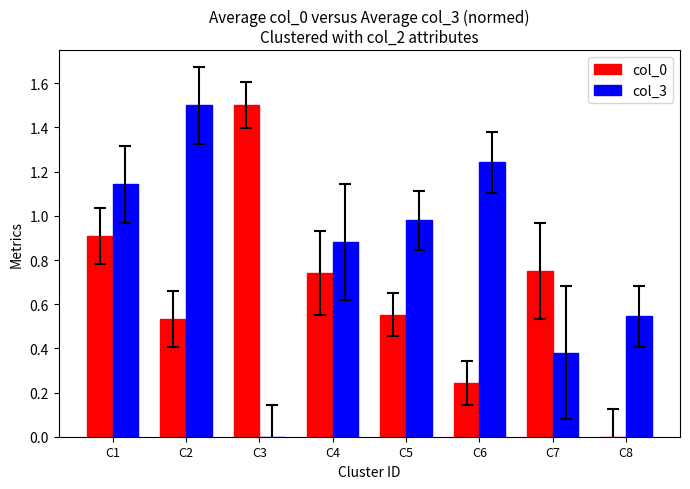

Which series changed the most between C7 and C8?

col_0